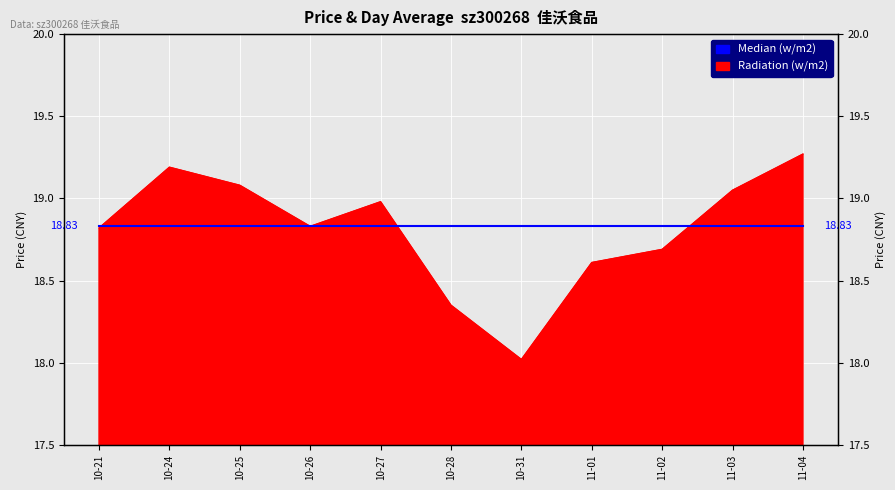

At which category does the chart reach its peak across all series?

11-04